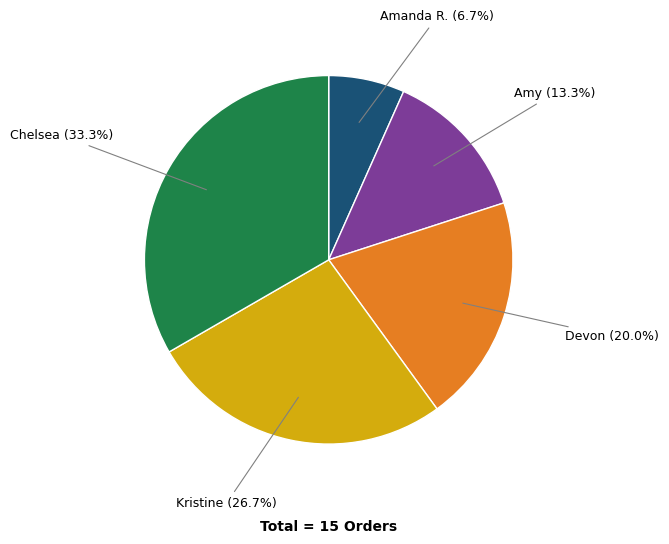

To the nearest percent, what is the difference between the largest and smallest slice percentages?

27%